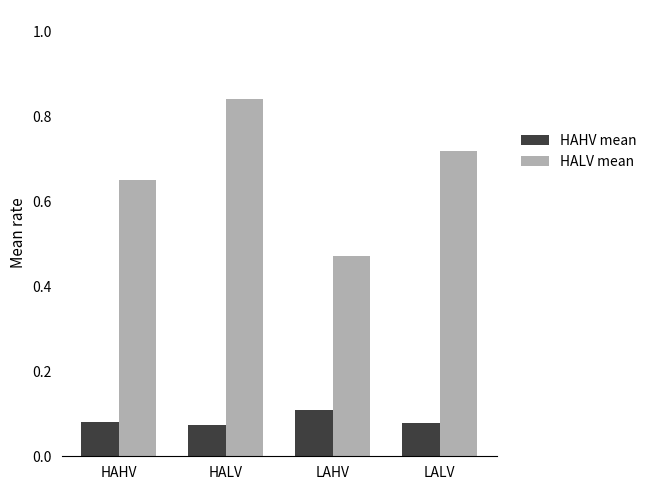

True or false: HALV mean has a value of 0.3 at HAHV.

False